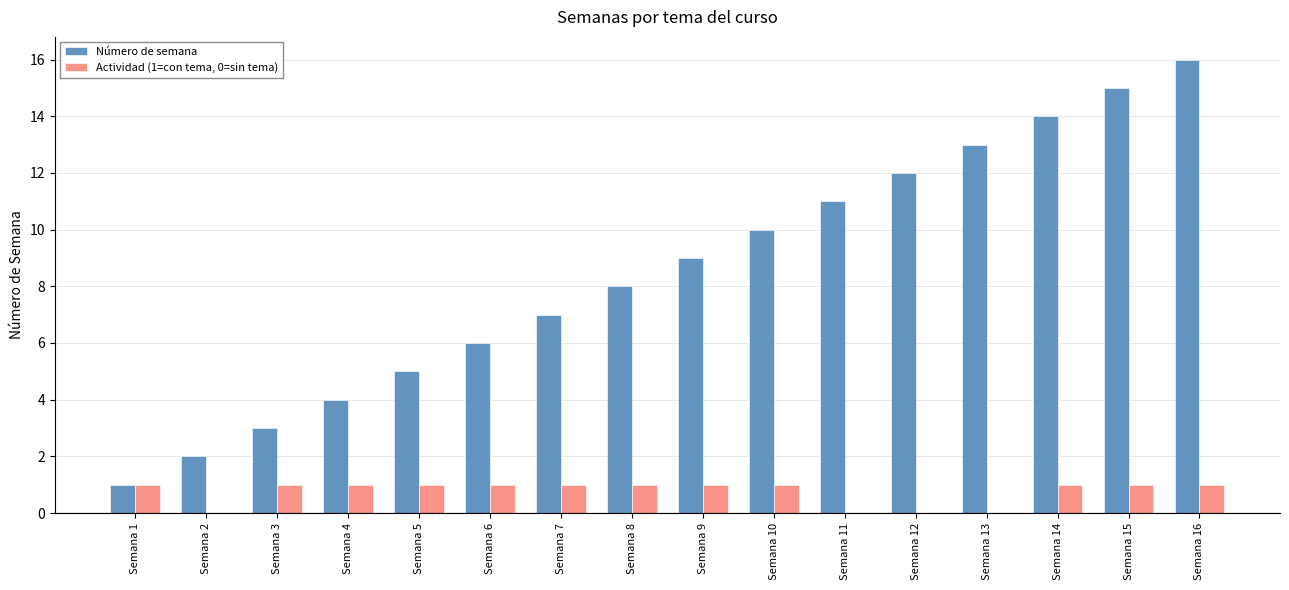

At which category is the sum across all series the highest?

Semana 16